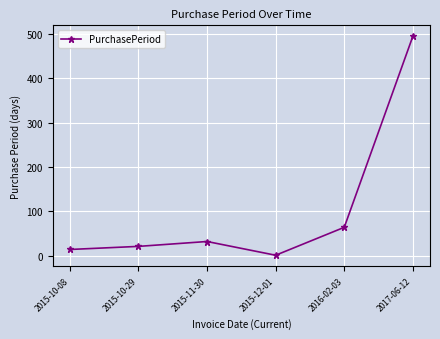

Does the chart display data point markers on the line(s)?

Yes